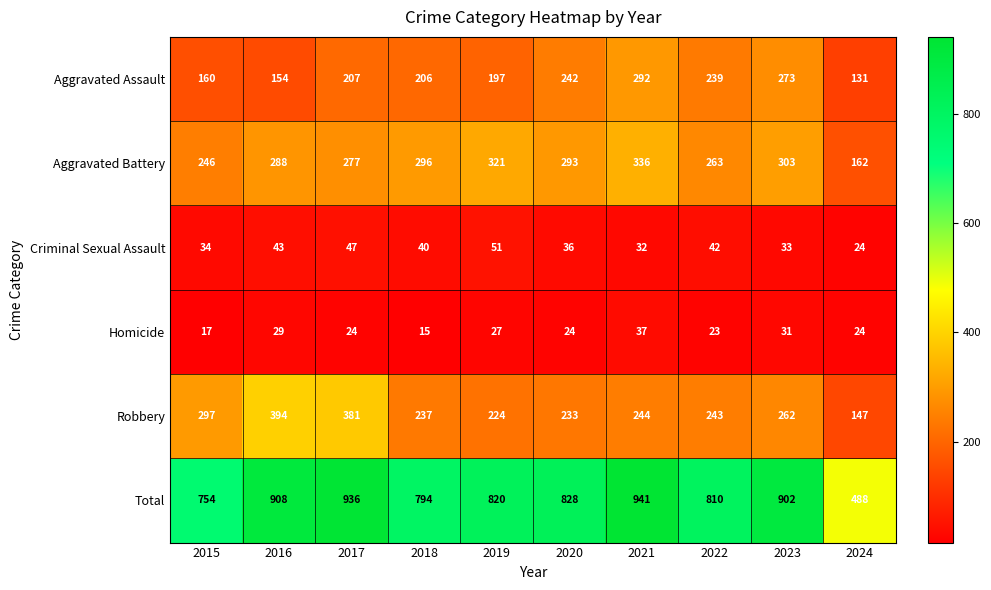

How many series are shown in this chart?

6